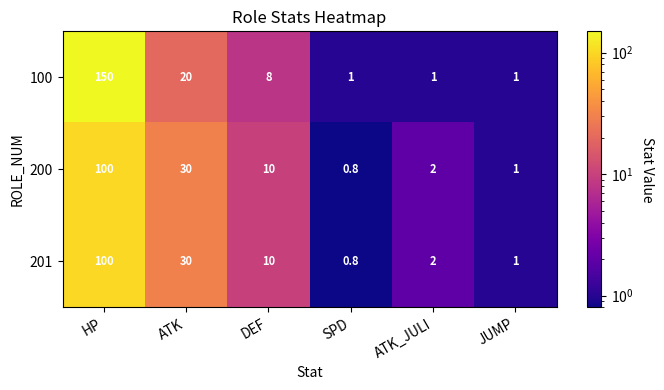

At which label does 100 first exceed 8?

HP